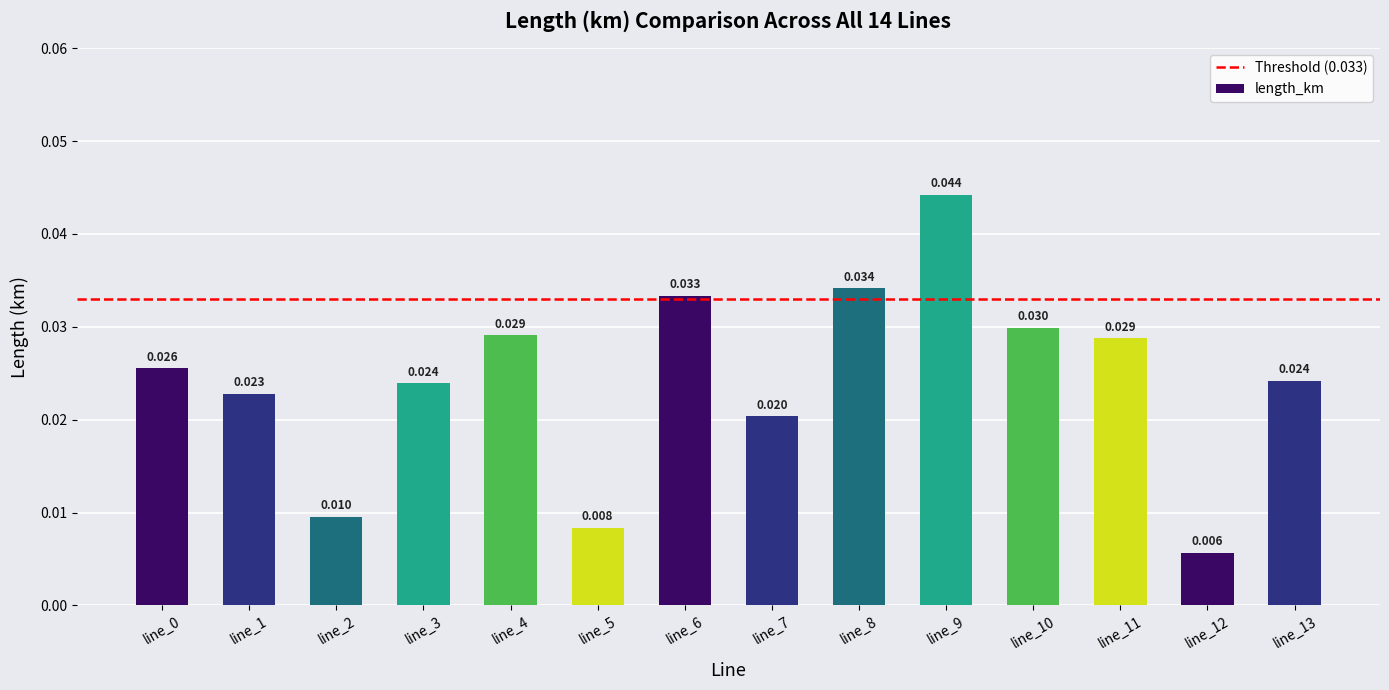

How many categories are shown in the chart?

14